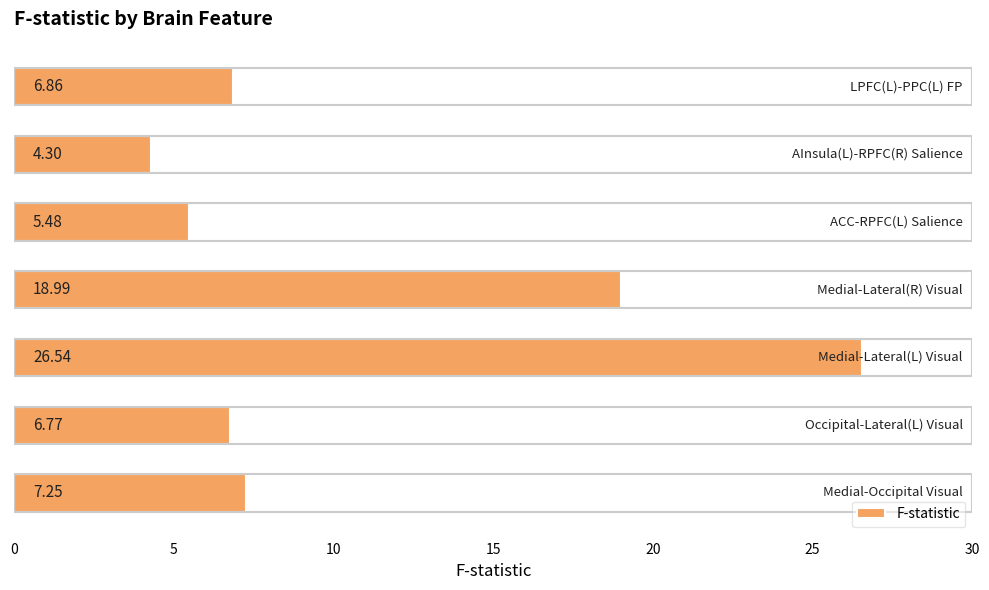

What is the smallest value displayed?

4.3